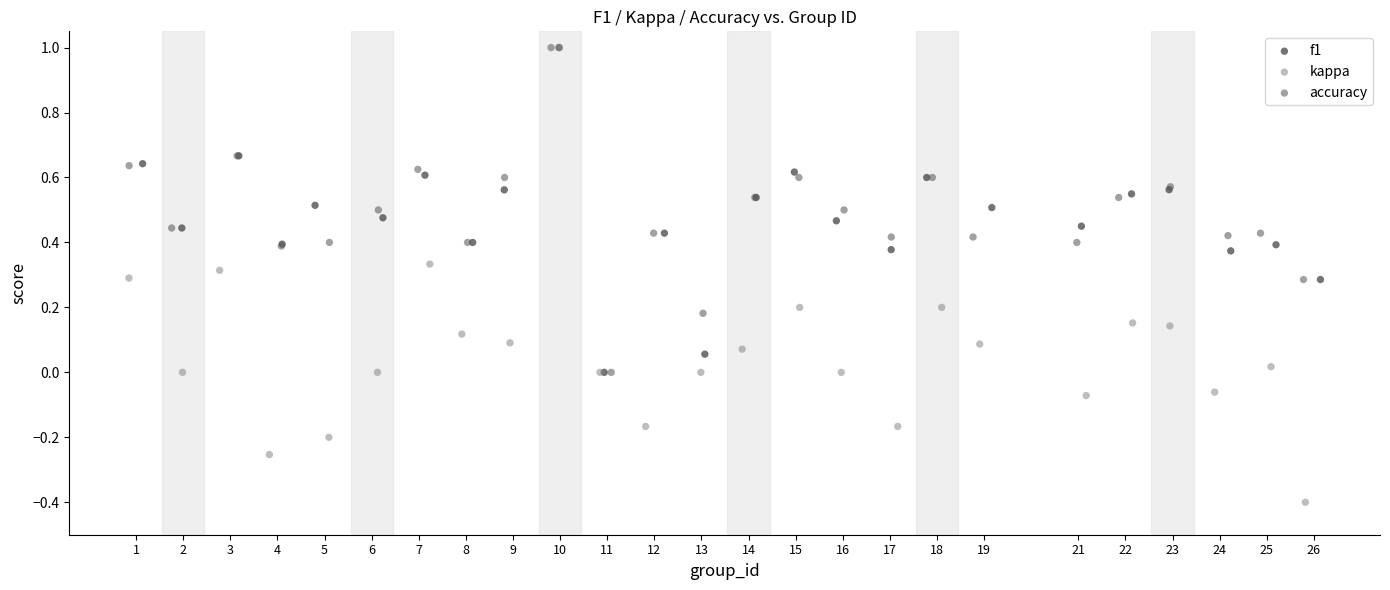

Which series has the largest Y range (max minus min)?

kappa